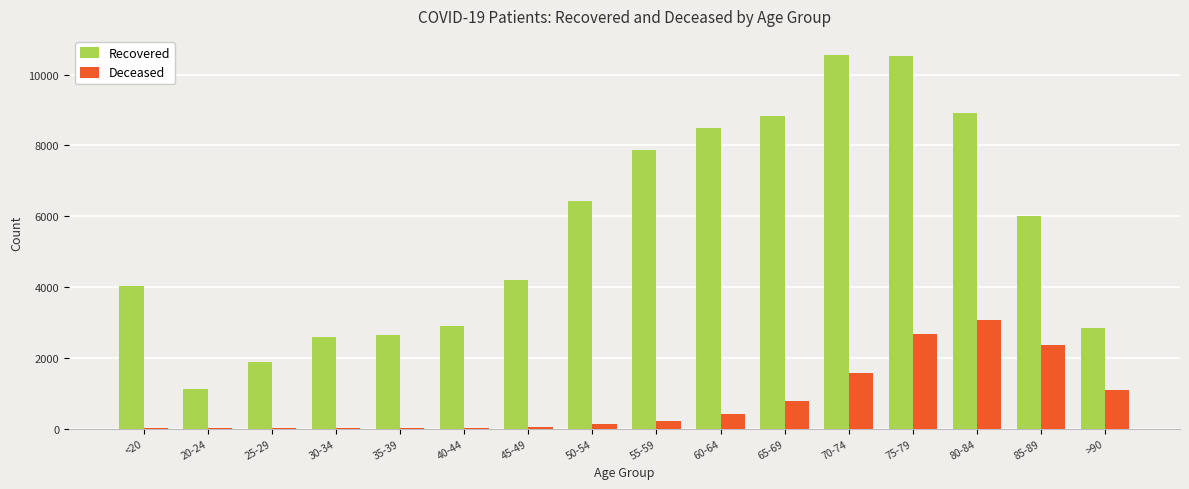

Which series has the largest total across all categories?

Recovered